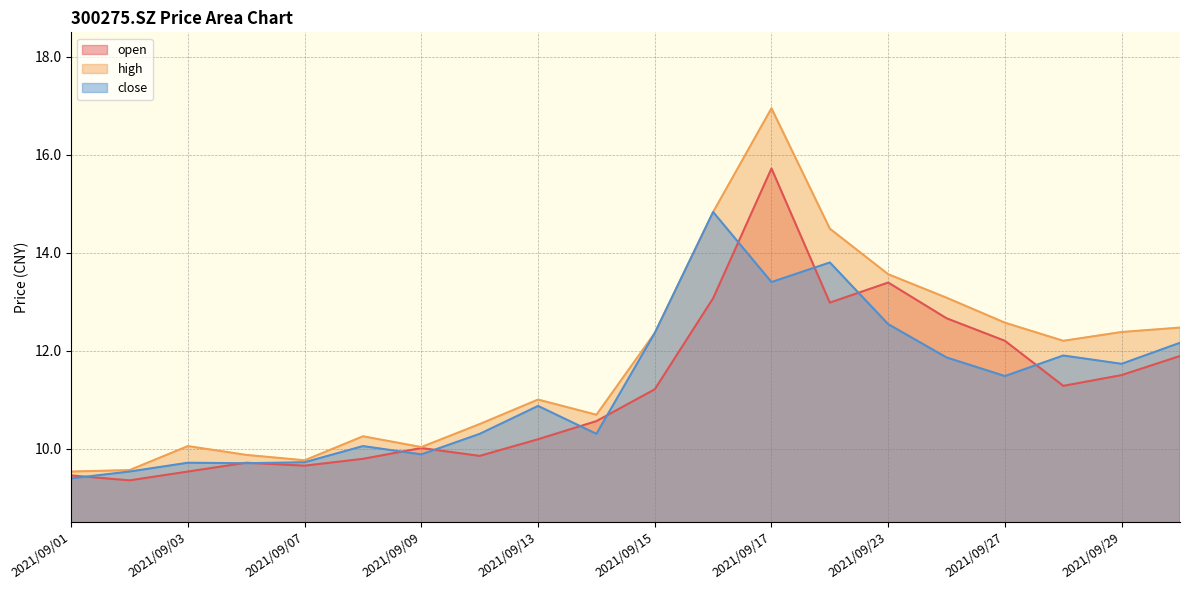

Rank the categories by open value from lowest to highest.

2021/09/02, 2021/09/01, 2021/09/03, 2021/09/07, 2021/09/06, 2021/09/08, 2021/09/10, 2021/09/09, 2021/09/13, 2021/09/14, 2021/09/15, 2021/09/28, 2021/09/29, 2021/09/30, 2021/09/27, 2021/09/24, 2021/09/22, 2021/09/16, 2021/09/23, 2021/09/17